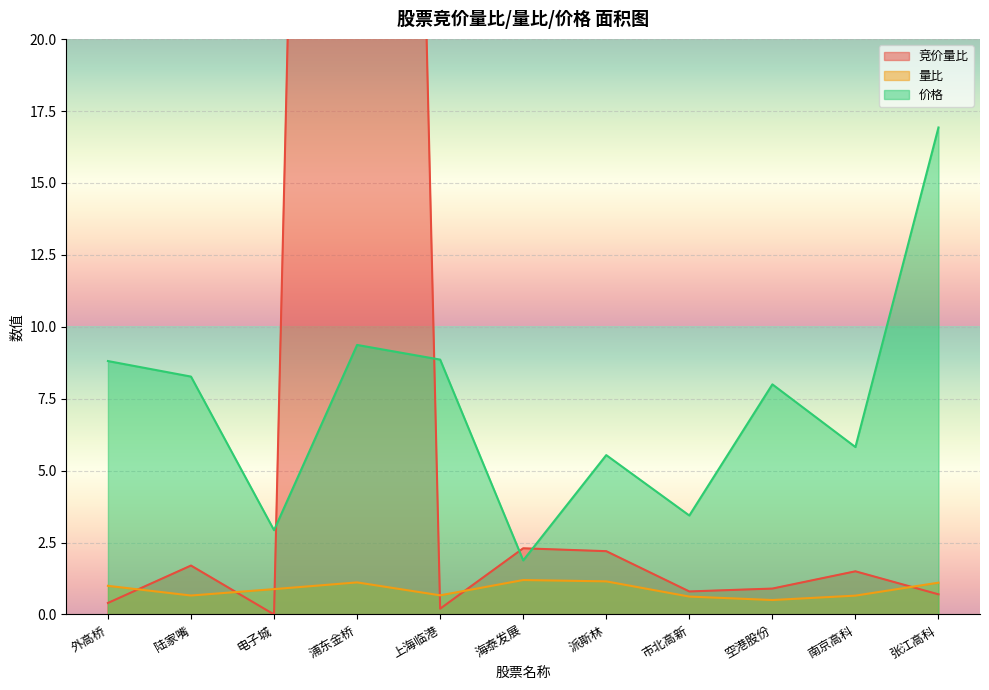

Which label corresponds to the largest value in the chart?

浦东金桥